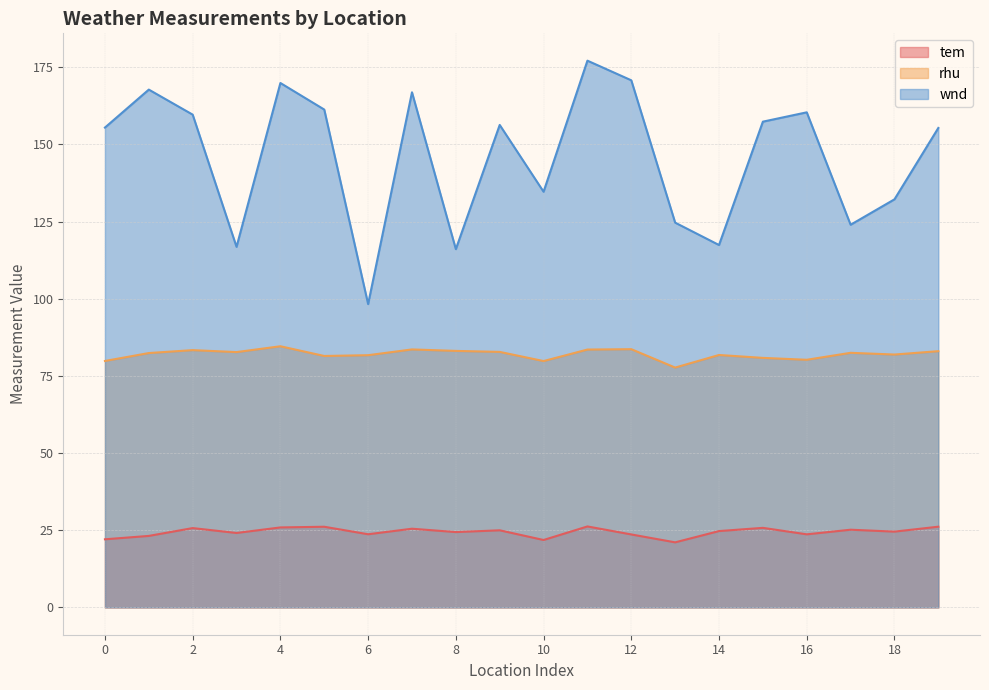

What is the total value across all series at 0?

257.3